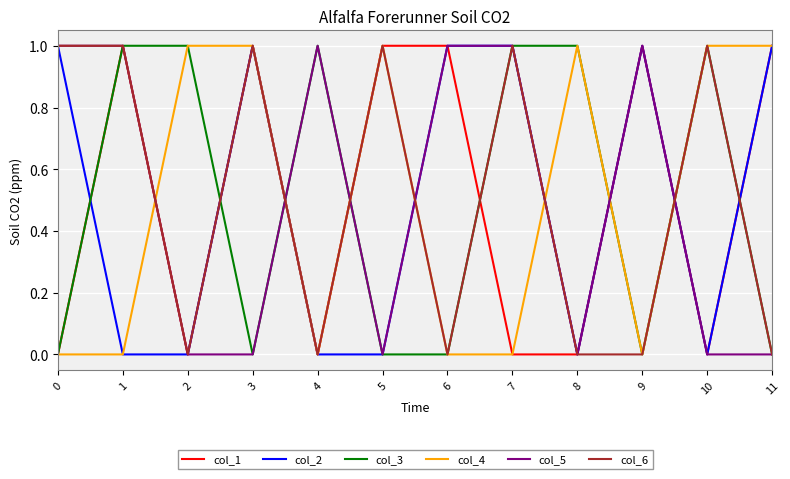

Reading left to right, what are all the values shown in this chart?

col_1: 0	1	0	1	0	1	1	0	0	1	0	1
col_2: 1	0	0	1	0	0	1	1	0	1	0	1
col_3: 0	1	1	0	1	0	0	1	1	0	1	0
col_4: 0	0	1	1	0	1	0	0	1	0	1	1
col_5: 1	1	0	0	1	0	1	1	0	1	0	0
col_6: 1	1	0	1	0	1	0	1	0	0	1	0